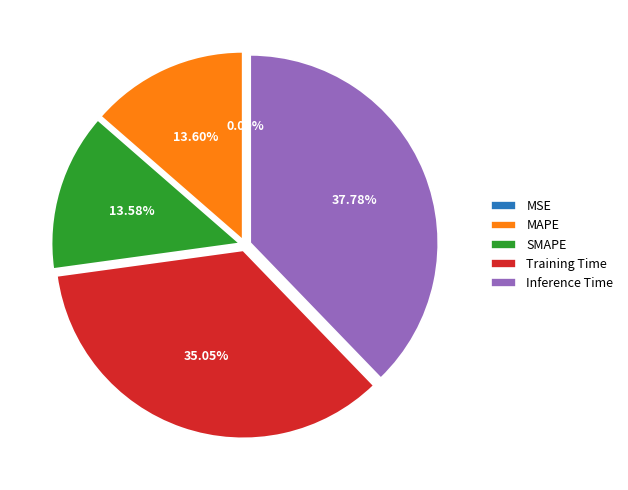

To the nearest percent, what is the difference between the Inference Time and SMAPE slice percentages?

24%